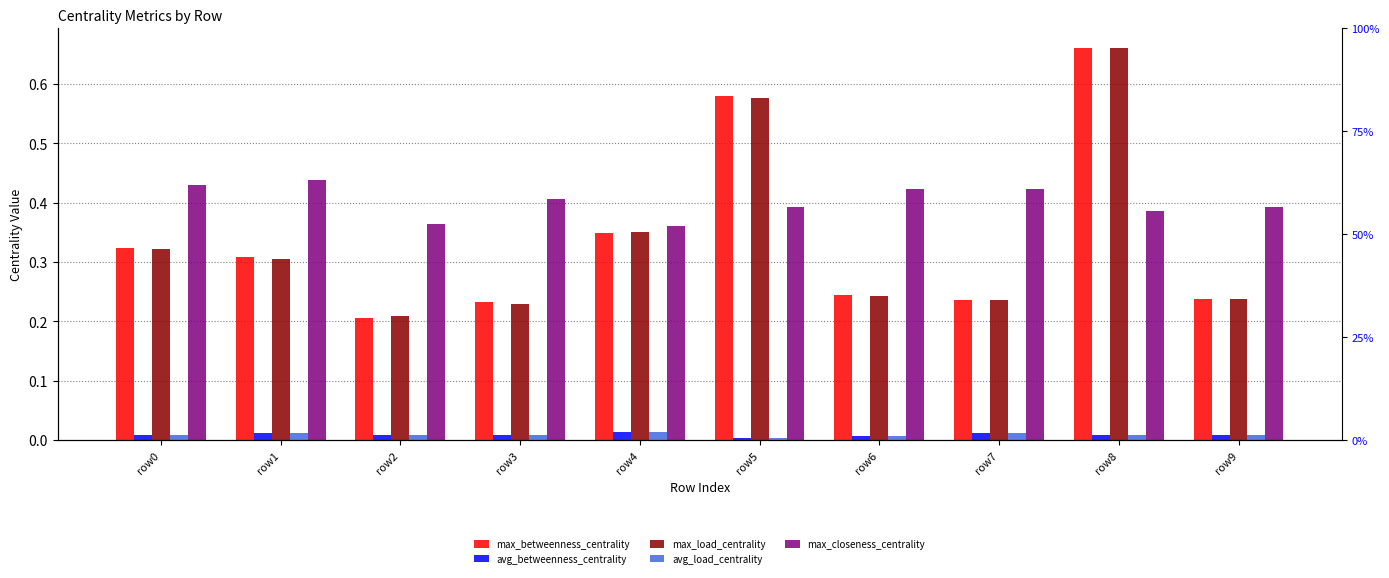

How many bars are there in each group?

5